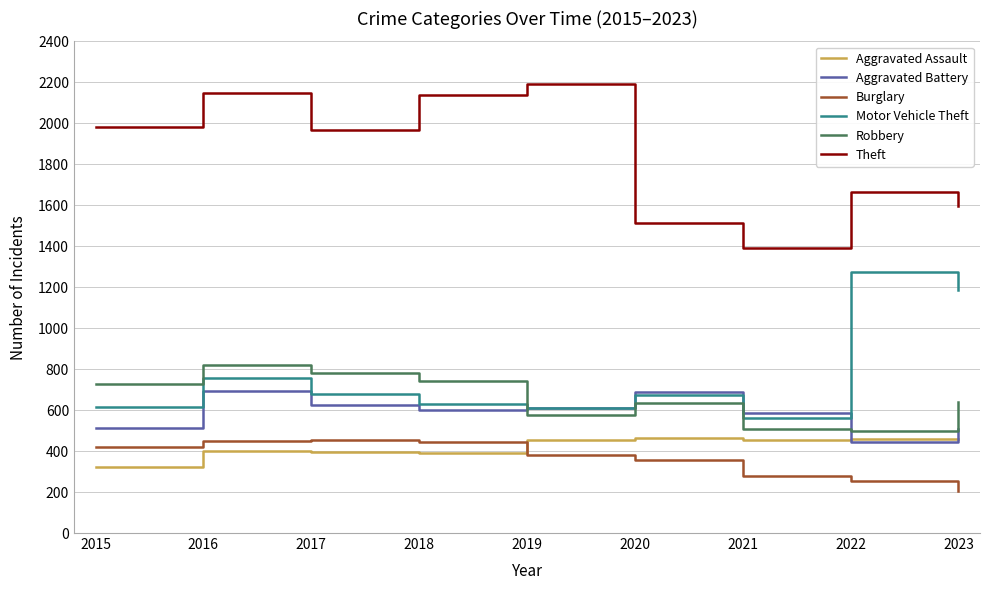

The Motor Vehicle Theft series shows 1186 at 2023. True or false?

True